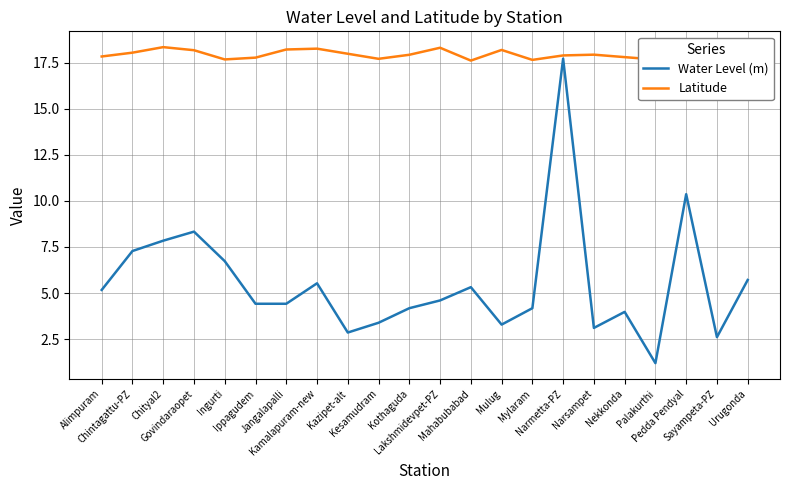

True or false: Water Level (m) and Latitude intersect in this chart.

False